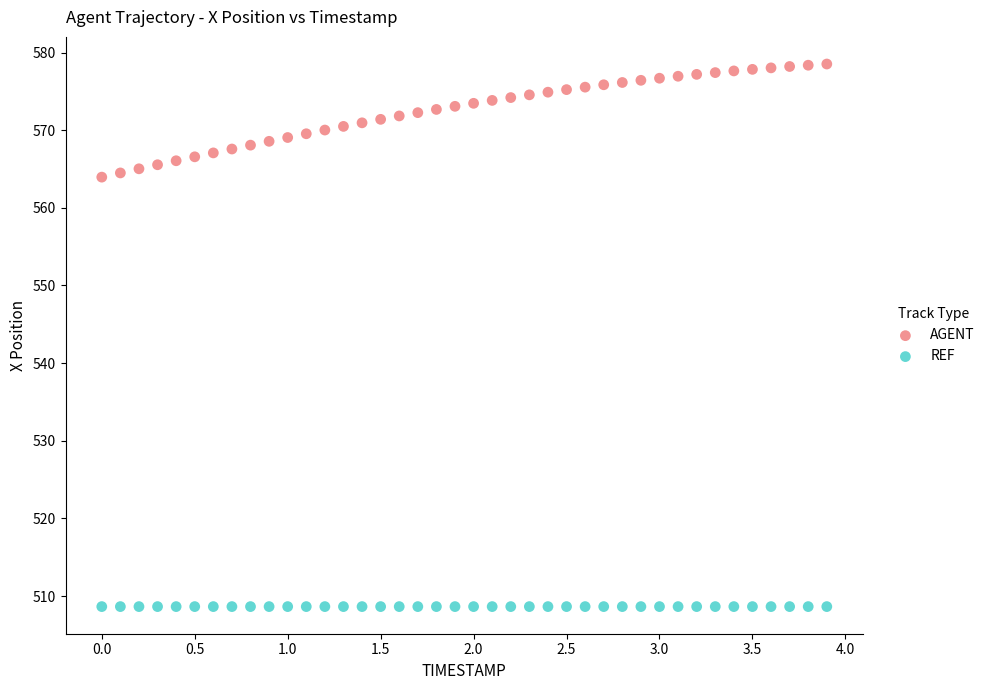

Which series reaches the maximum Y coordinate?

AGENT